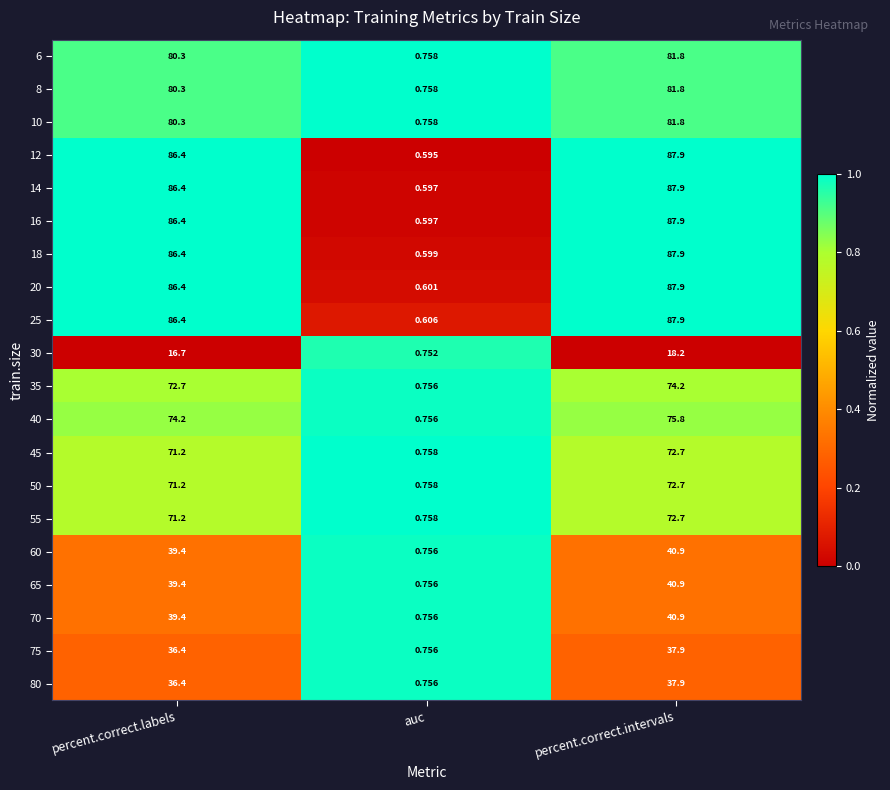

At which category does the chart reach its peak across all series?

percent.correct.intervals